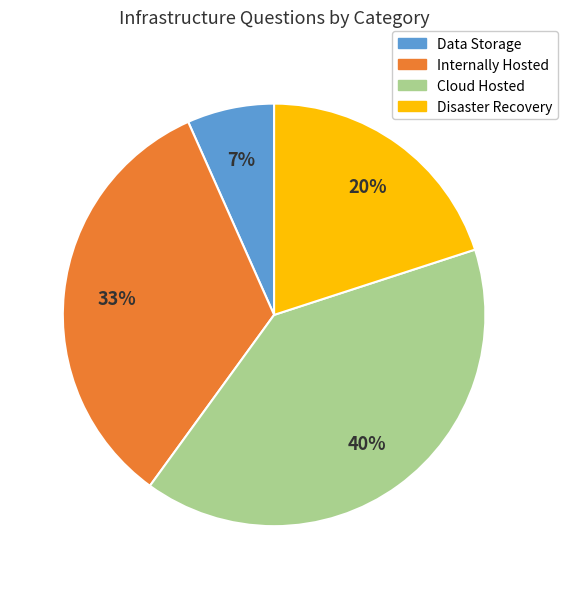

Is it true that Disaster Recovery is 20% of the pie?

True